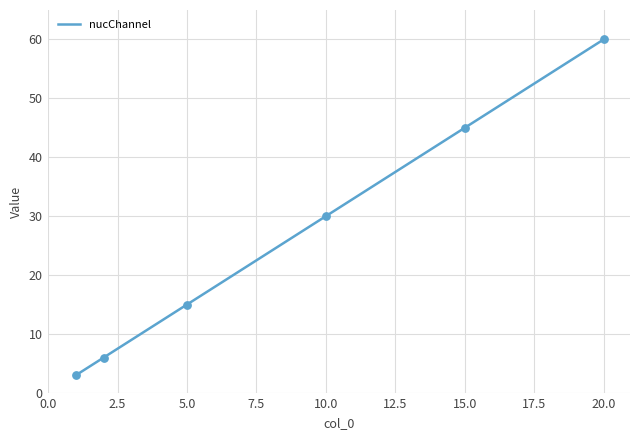

What is the difference between the maximum and minimum values?

57